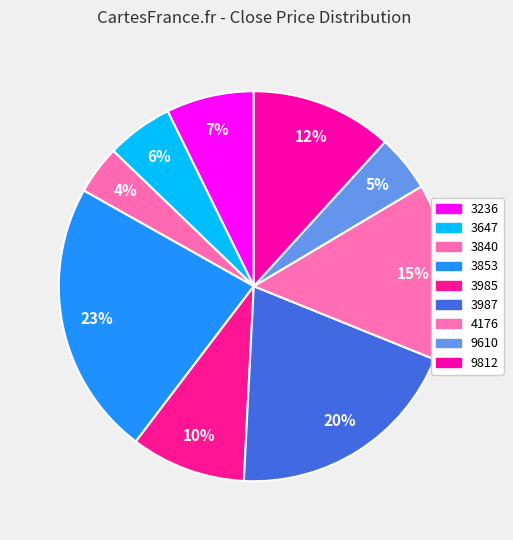

Count the number of slices in the pie.

9